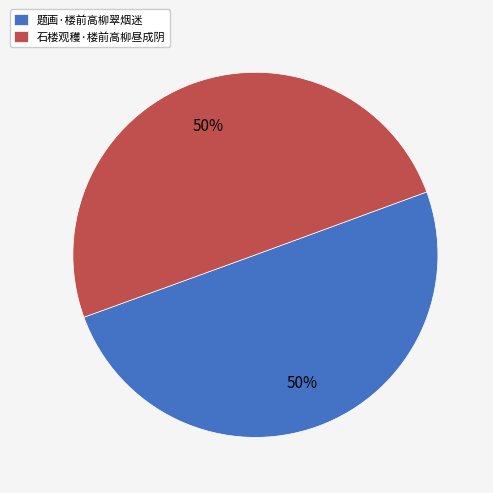

Combined, do 题画·楼前高柳翠烟迷 and 石楼观穫·楼前高柳昼成阴 account for over 50%?

Yes